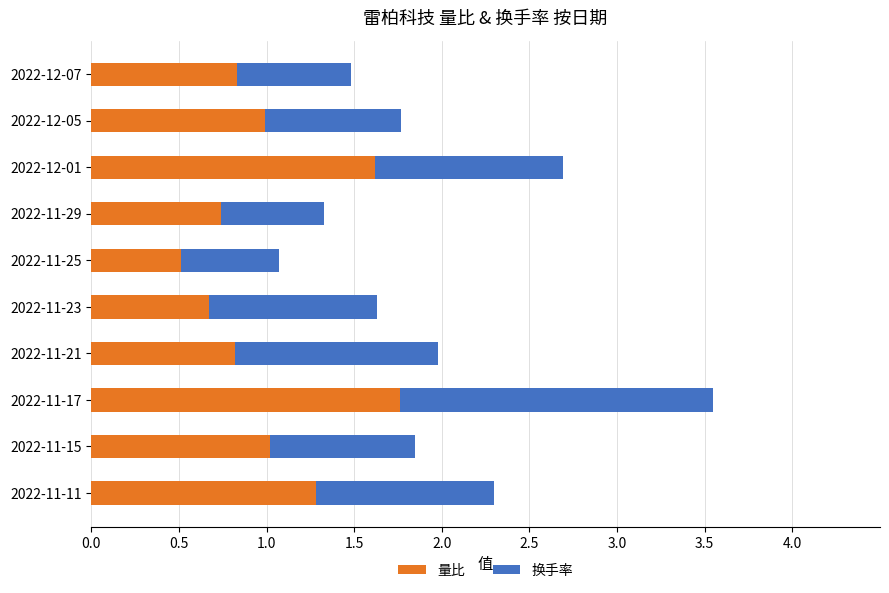

At which category is the sum across all series the highest?

2022-11-17